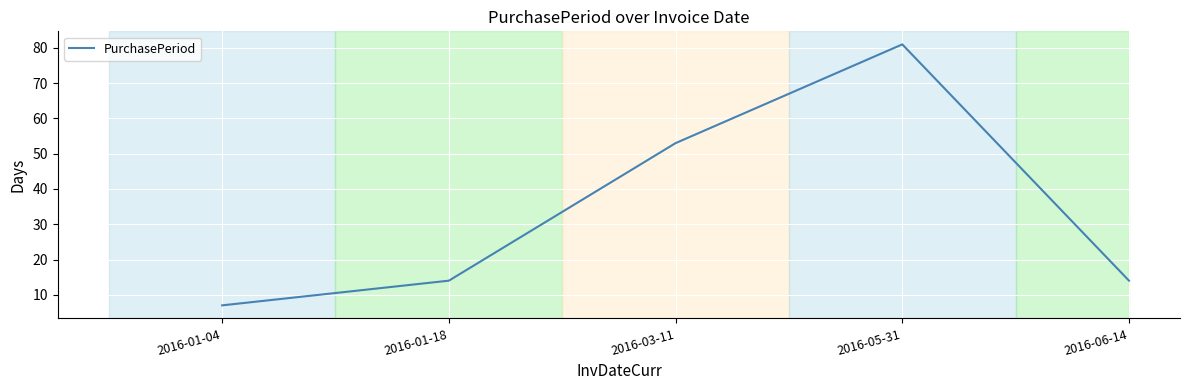

Reading left to right, transcribe all the data shown in this chart.

7	14	53	81	14